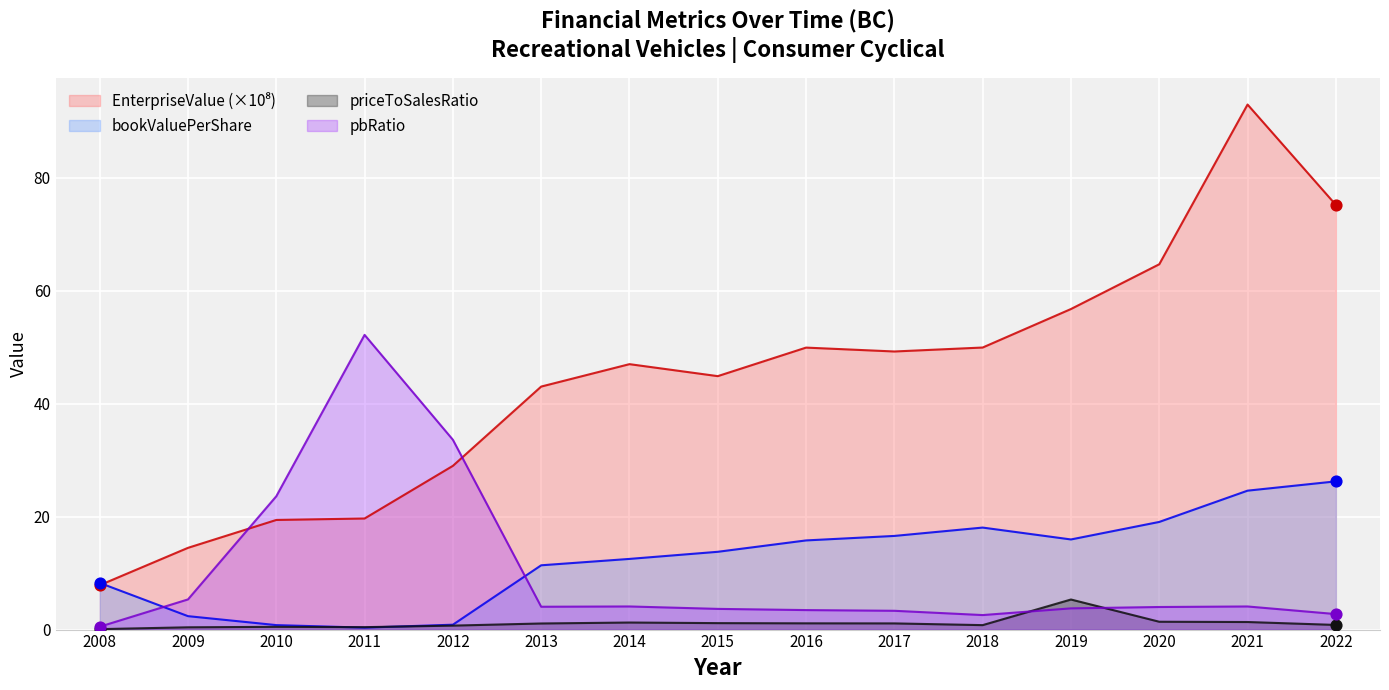

What are all the series names shown in the legend?

EnterpriseValue, bookValuePerShare, priceToSalesRatio, pbRatio